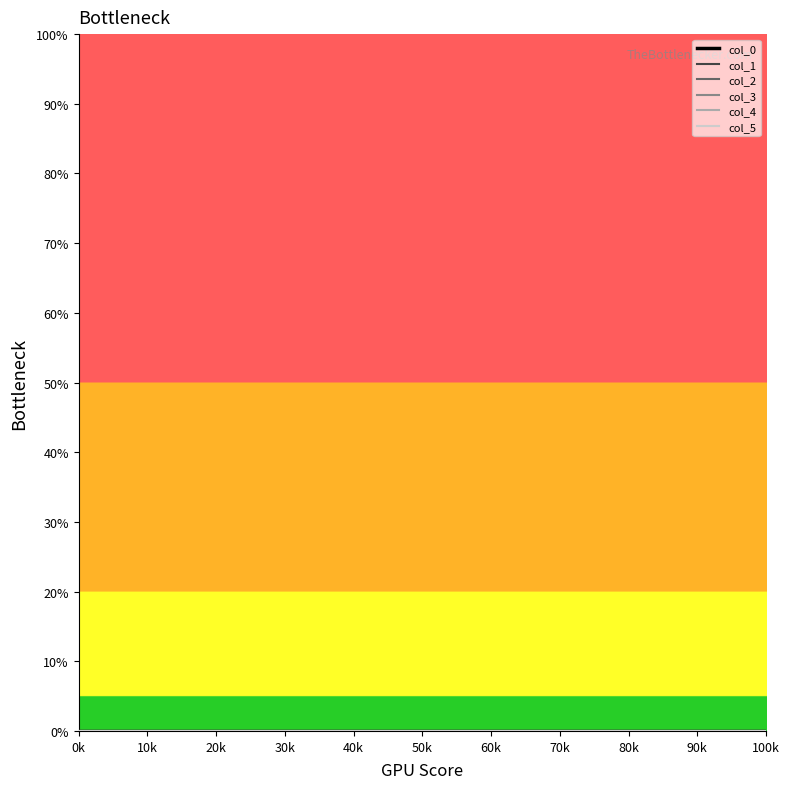

What is the value of the 14th point from the left?

4.1